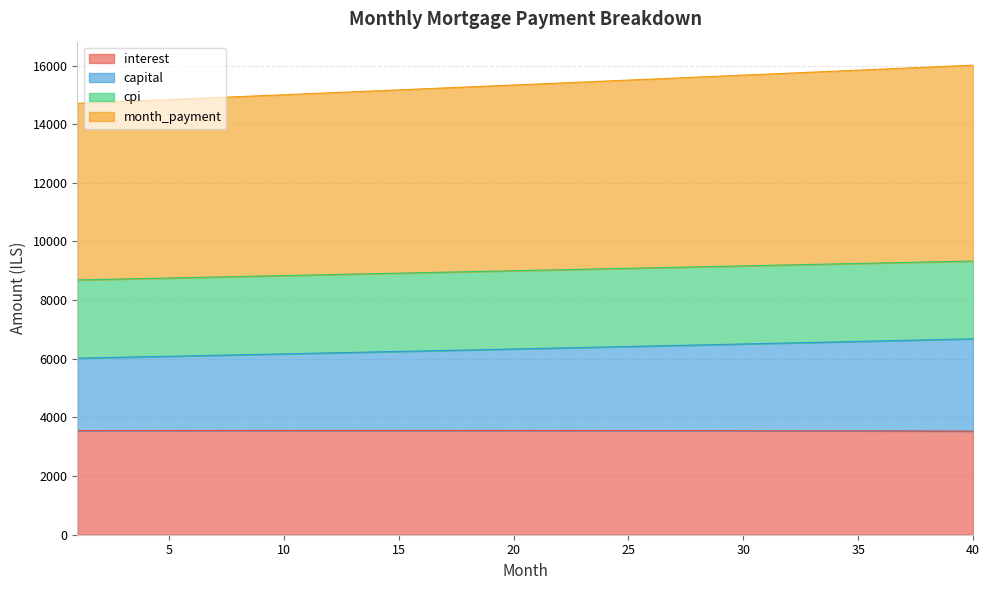

What is the total value across all series at 40?

16014.3